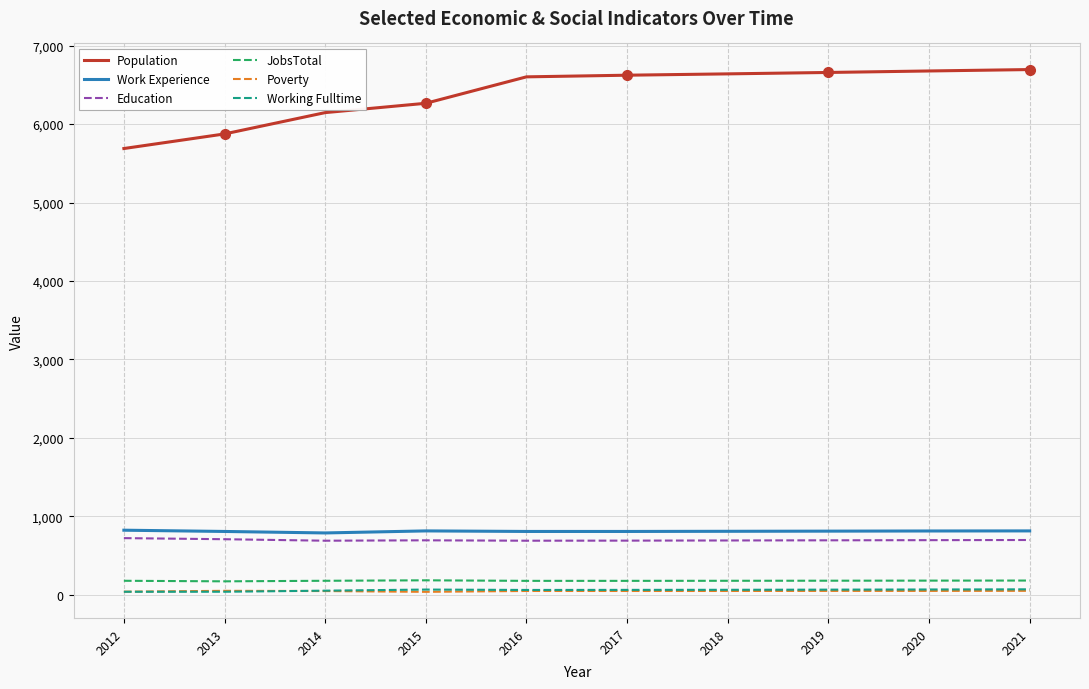

True or false: Working Fulltime and JobsTotal cross at least once.

False